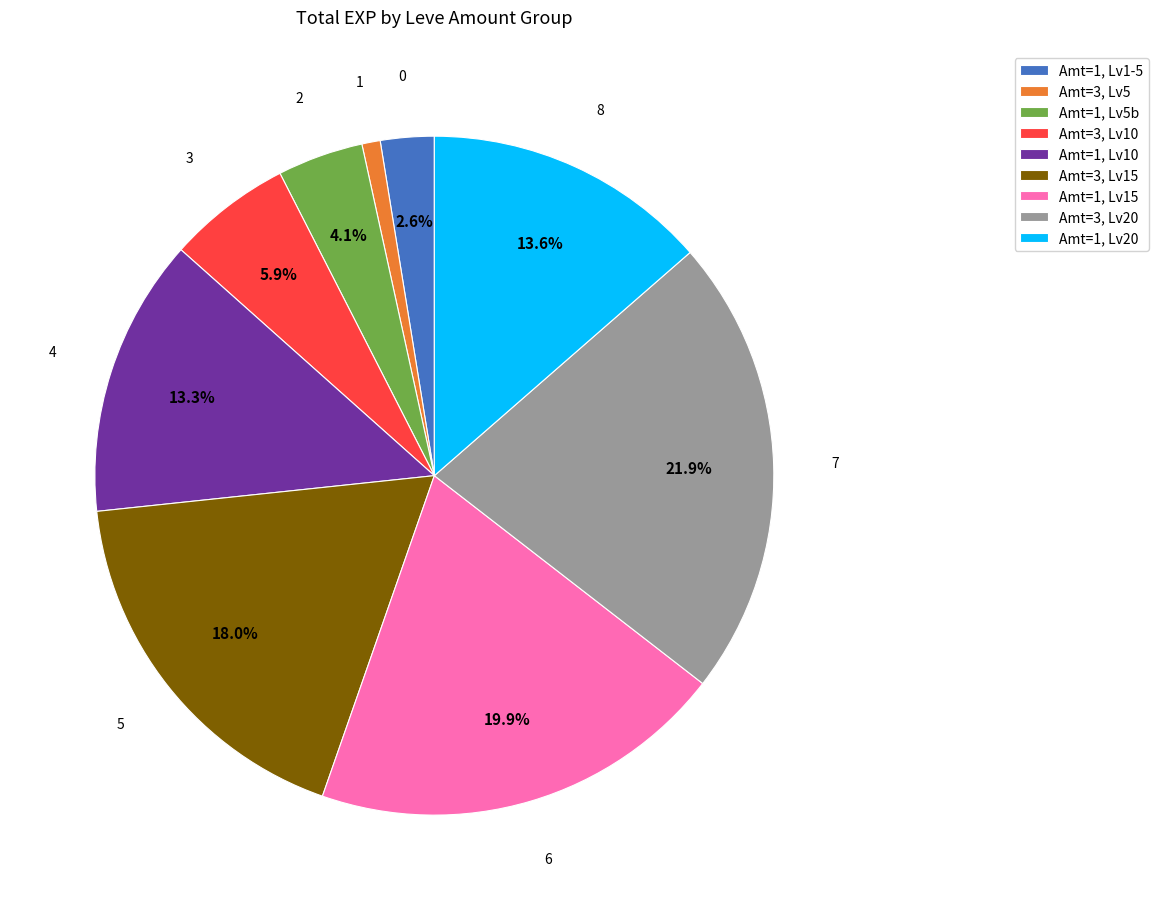

How many slices are in this pie chart?

9